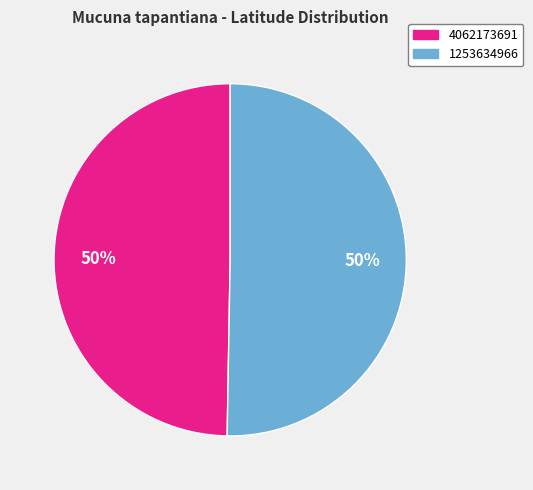

What percentage is the 4062173691 slice, to the nearest percent?

50%